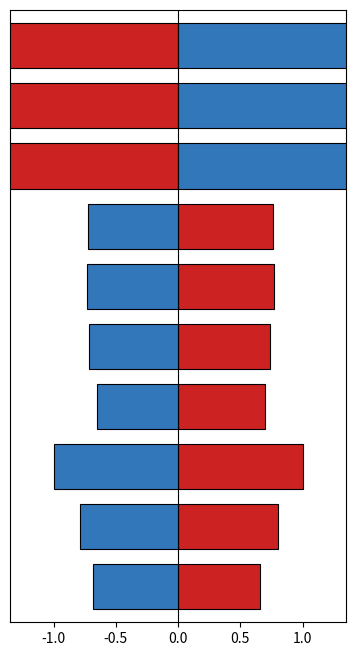

True or false: size_MB has a value of -1.2 at -0.5.

False